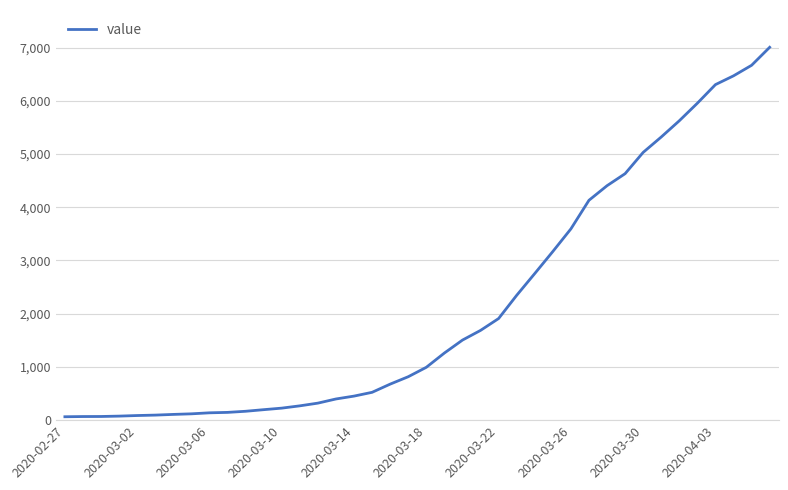

What is the greatest value displayed?

7004